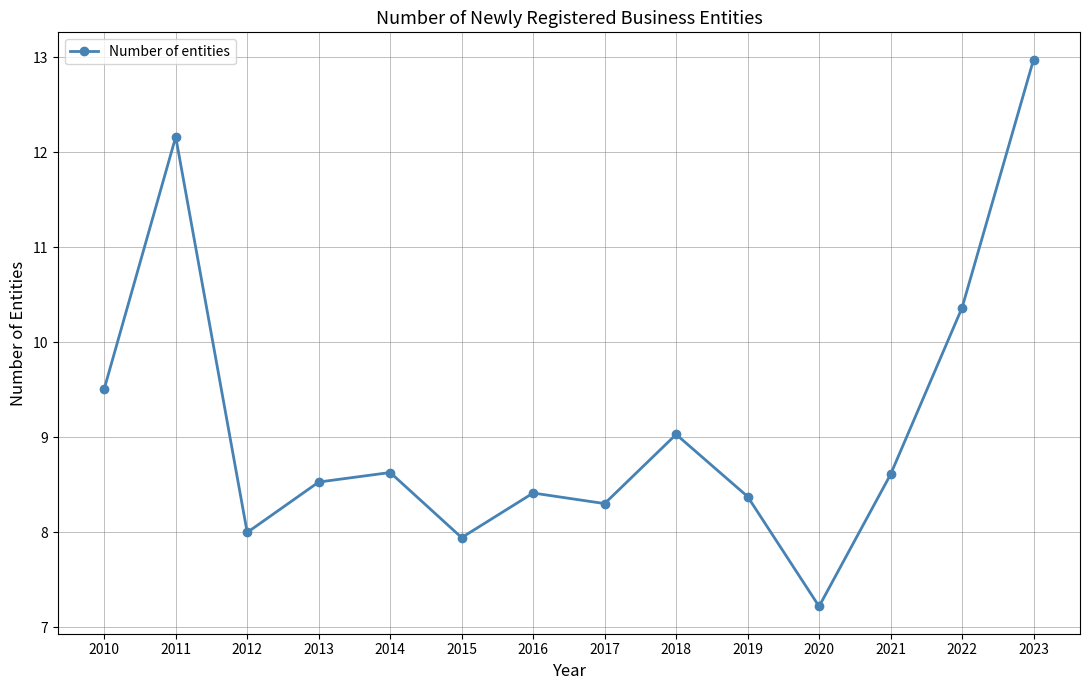

What is the ratio of the value at 2019 to the value at 2021?

1.0